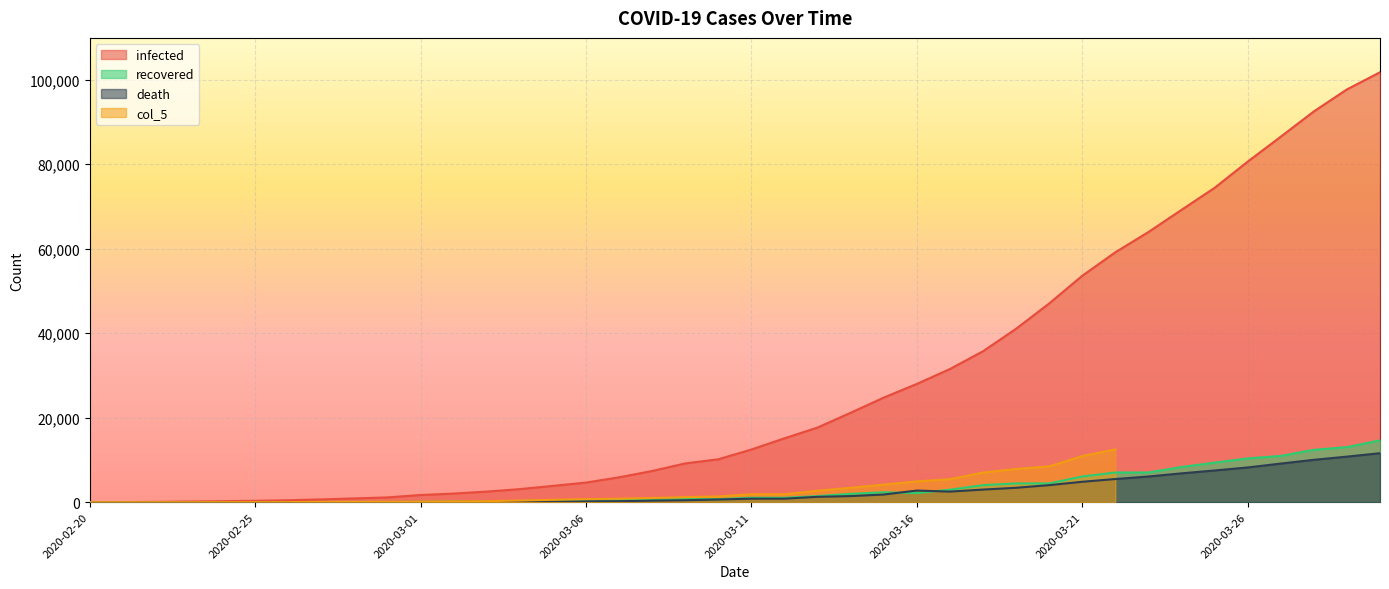

True or false: infected and recovered intersect in this chart.

False